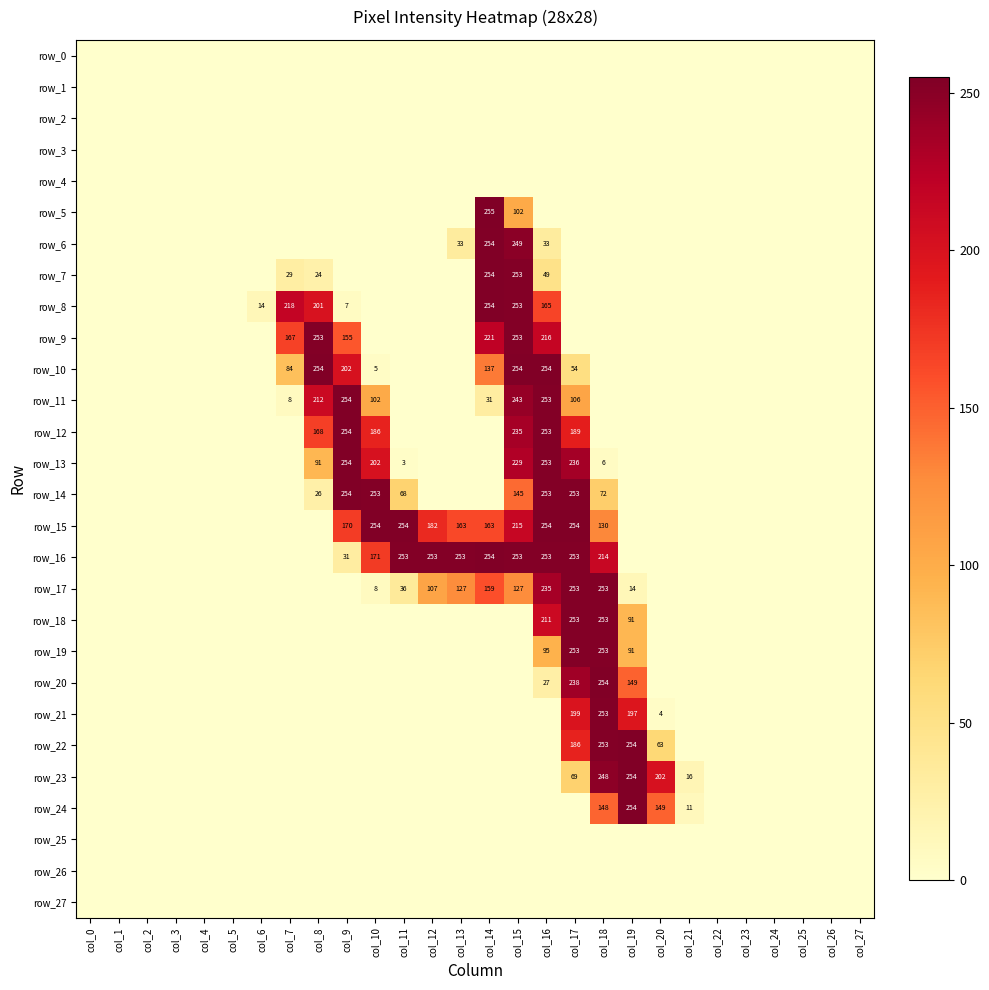

Which series has the widest spread of values?

row_5